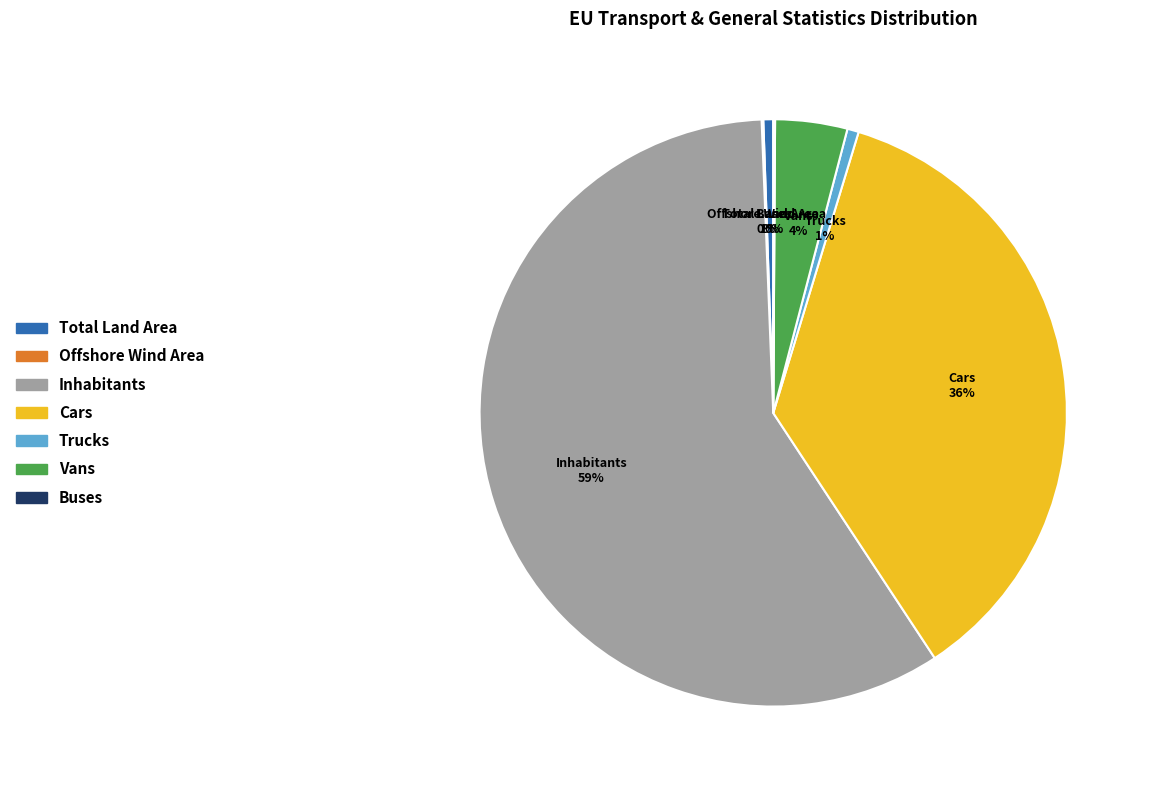

Between Vans and Cars, which is larger?

Cars